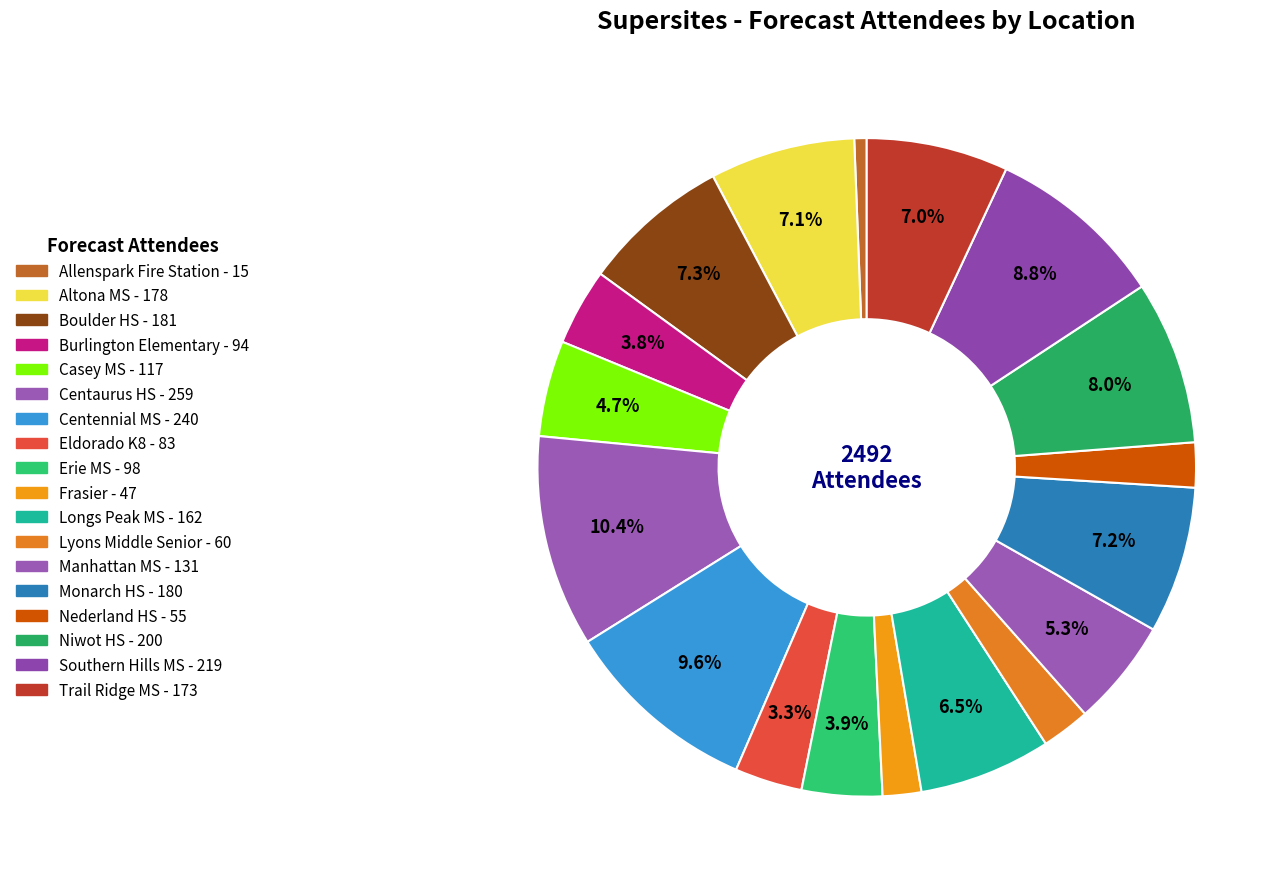

What is the change in value from Boulder HS to Longs Peak MS?

-19.3